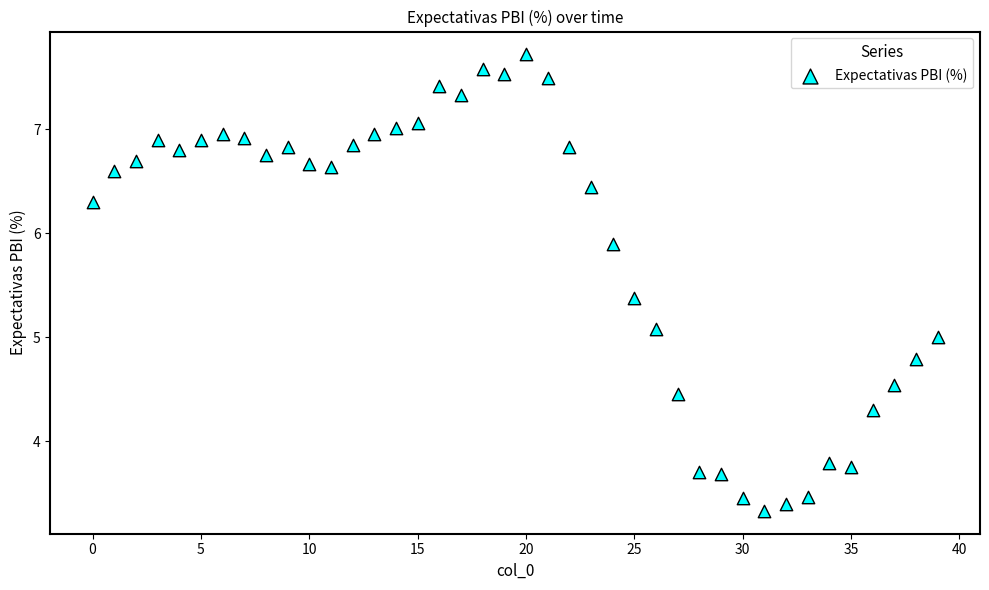

What is the range of Y values (max minus min)?

4.4